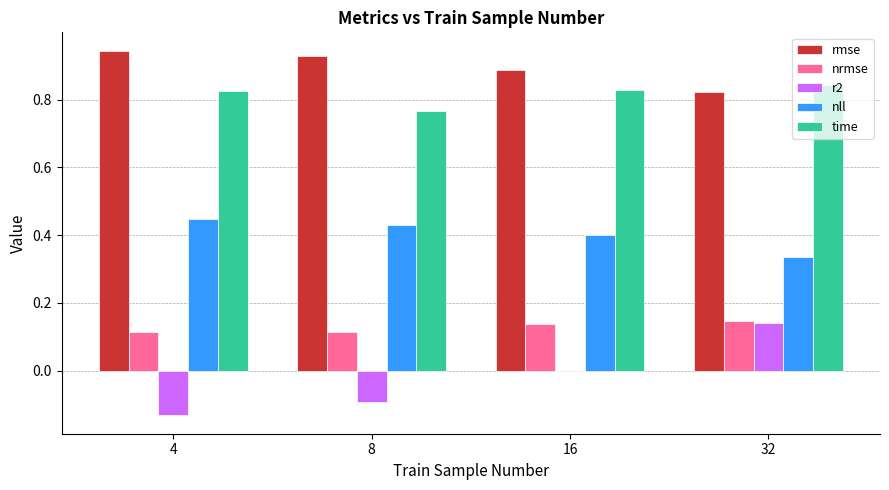

How many data points does each series have?

4